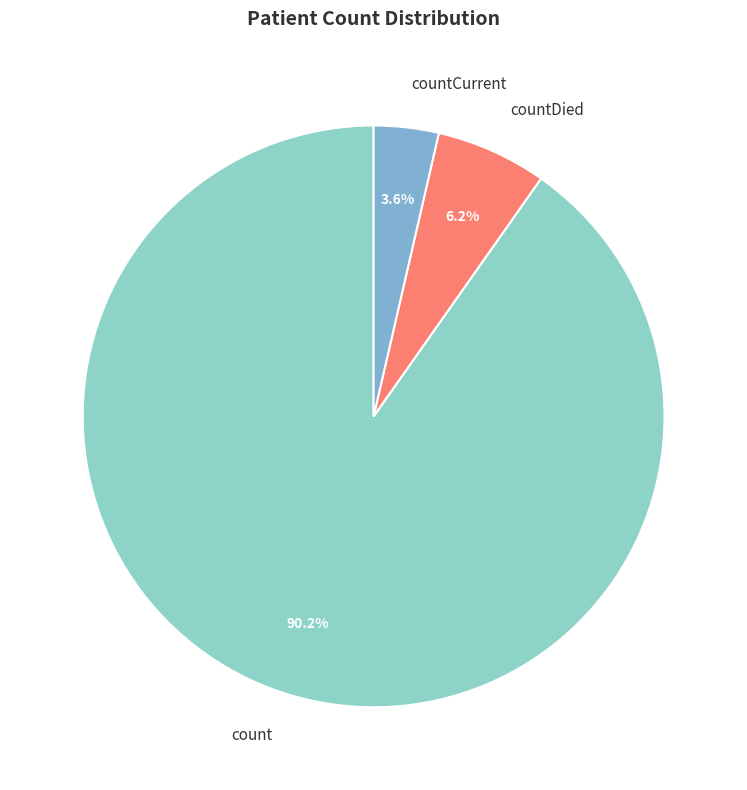

Do count and countCurrent together represent more than half of the pie?

Yes